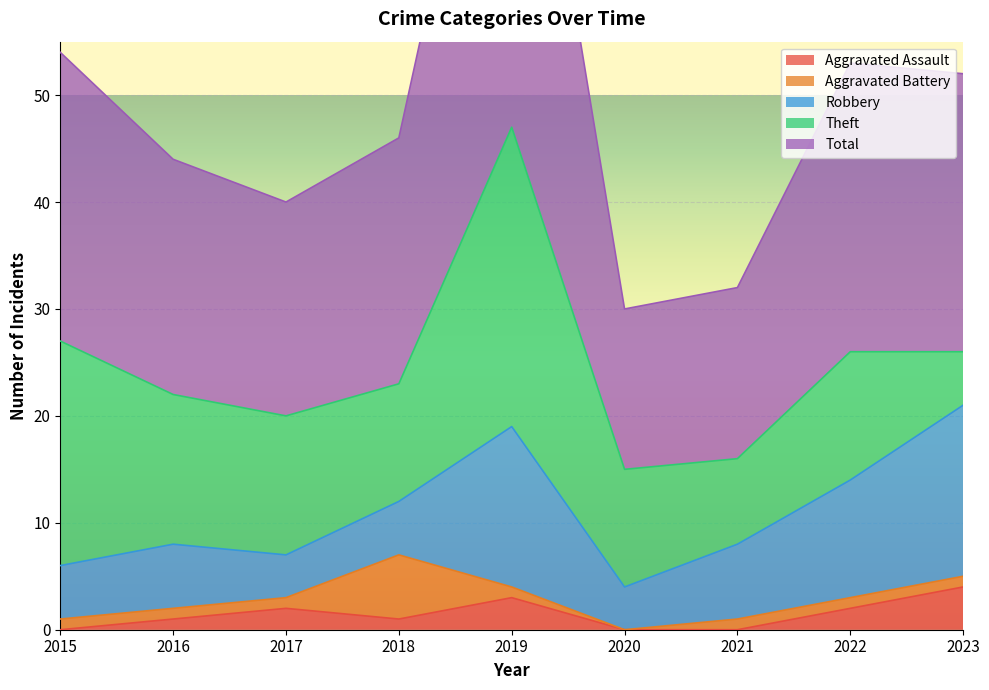

True or false: Theft and Aggravated Battery cross at least once.

False